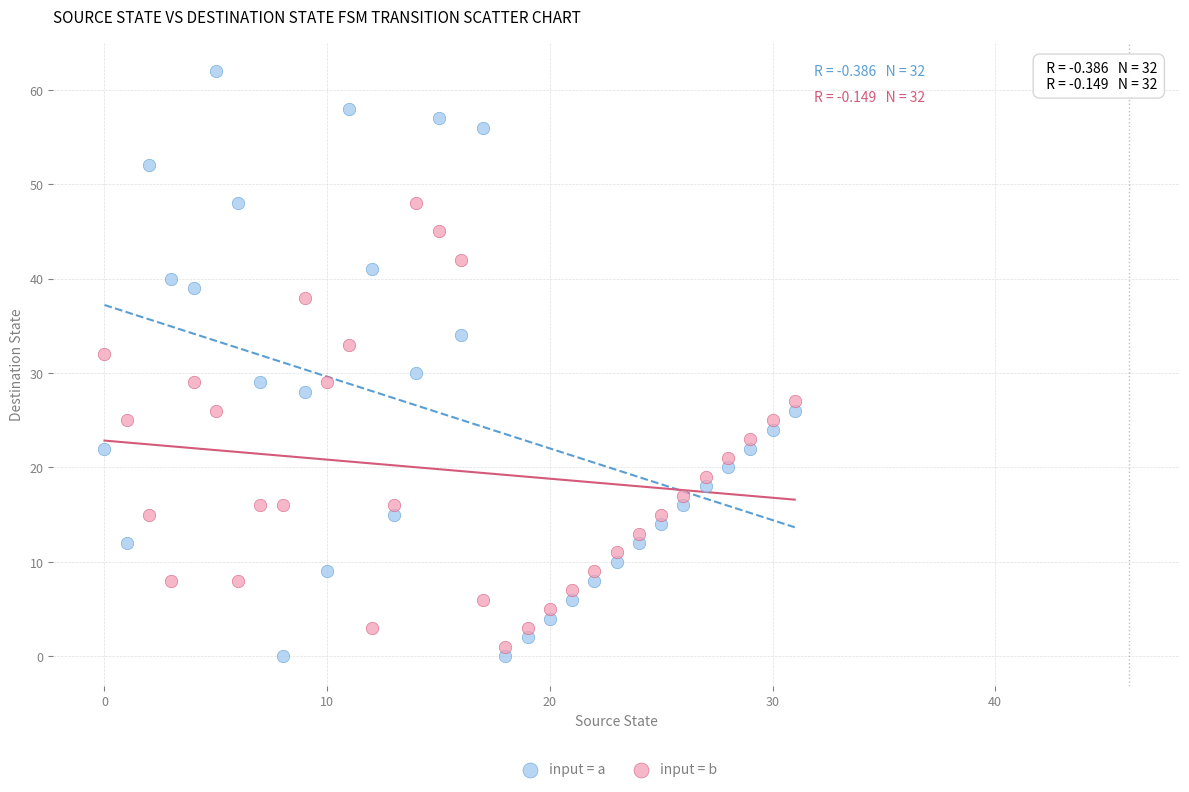

Which series has the largest Y range (max minus min)?

input = a